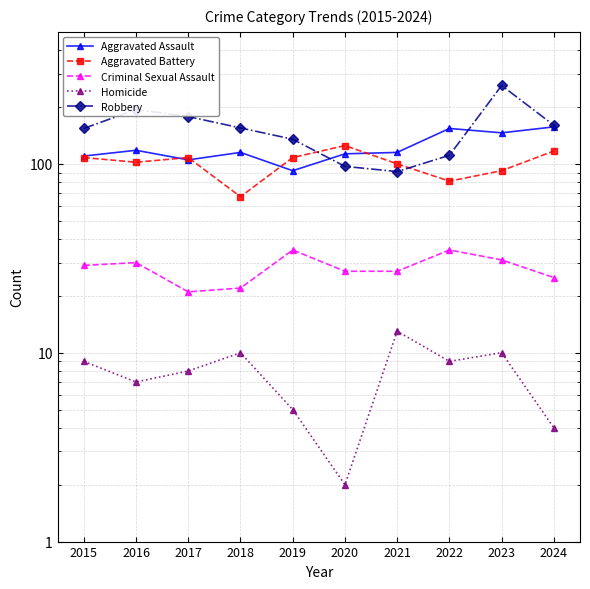

What is the spread (max minus min) of values at 2021?

102